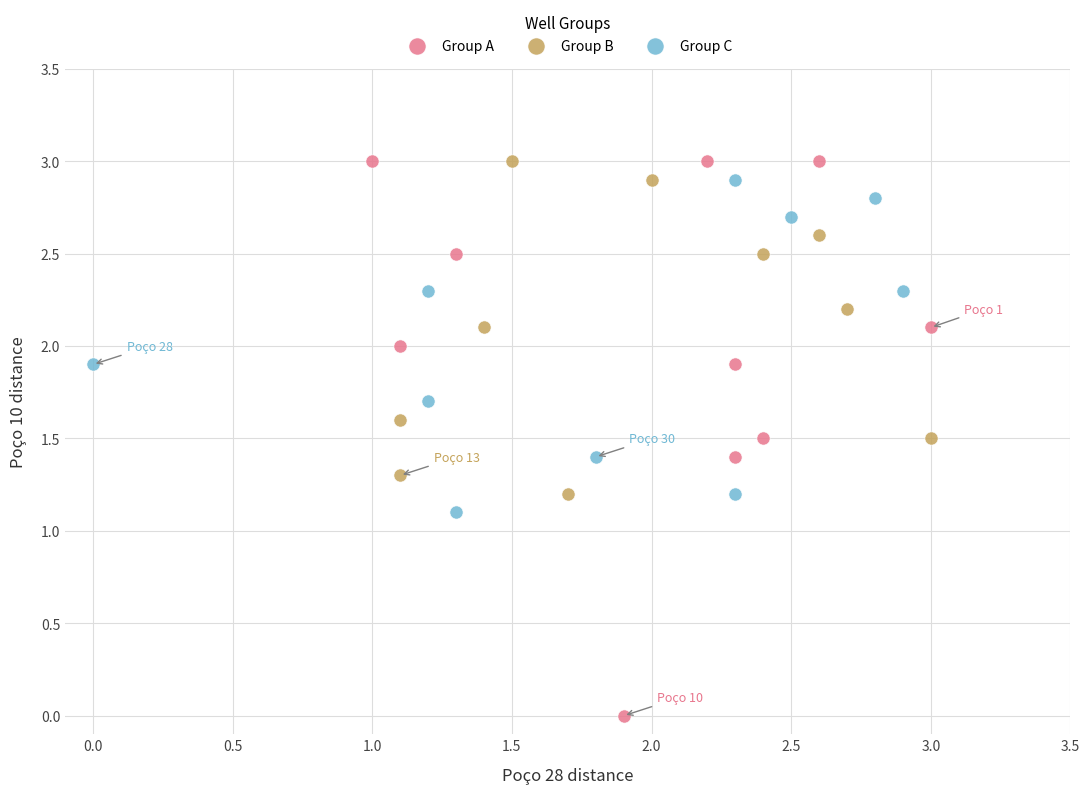

Which series has the largest Y range (max minus min)?

Group A